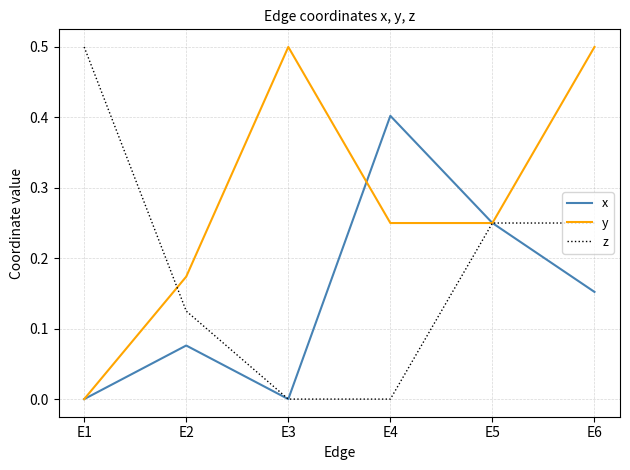

At how many categories does at least one series exceed 0?

6